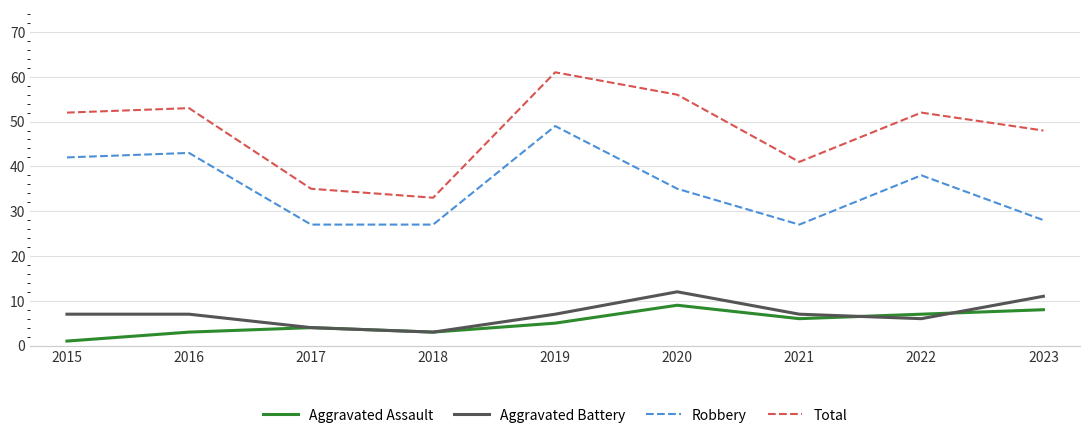

List the series in order of their peak value, lowest first.

Aggravated Assault, Aggravated Battery, Robbery, Total